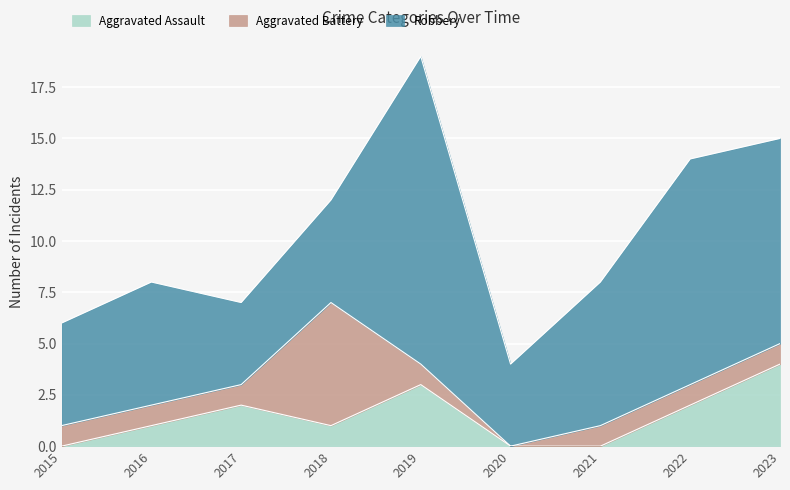

Reading left to right, what are all the values shown in this chart?

Aggravated Assault: 2015=0	2016=1	2017=2	2018=1	2019=3	2020=0	2021=0	2022=2	2023=4
Aggravated Battery: 2015=1	2016=1	2017=1	2018=6	2019=1	2020=0	2021=1	2022=1	2023=1
Robbery: 2015=5	2016=6	2017=4	2018=5	2019=15	2020=4	2021=7	2022=11	2023=10